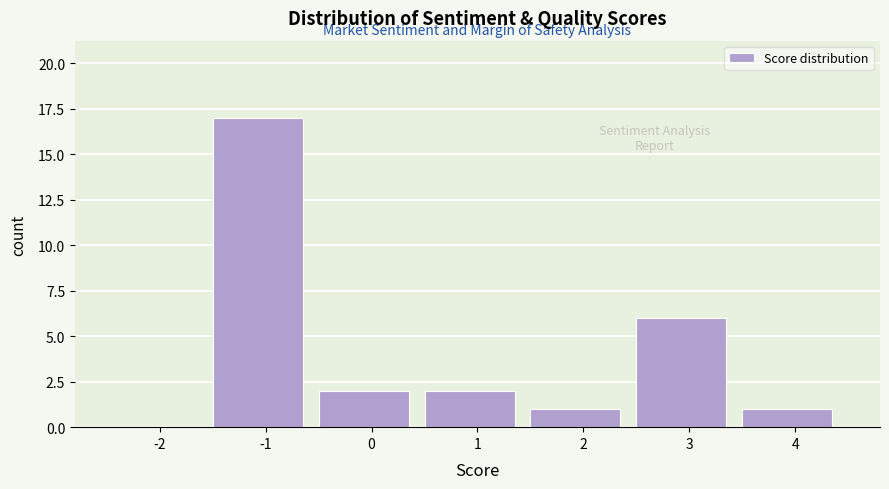

Reading left to right, transcribe all the data shown in this chart.

-2=0	-1=17	0=2	1=2	2=1	3=6	4=1